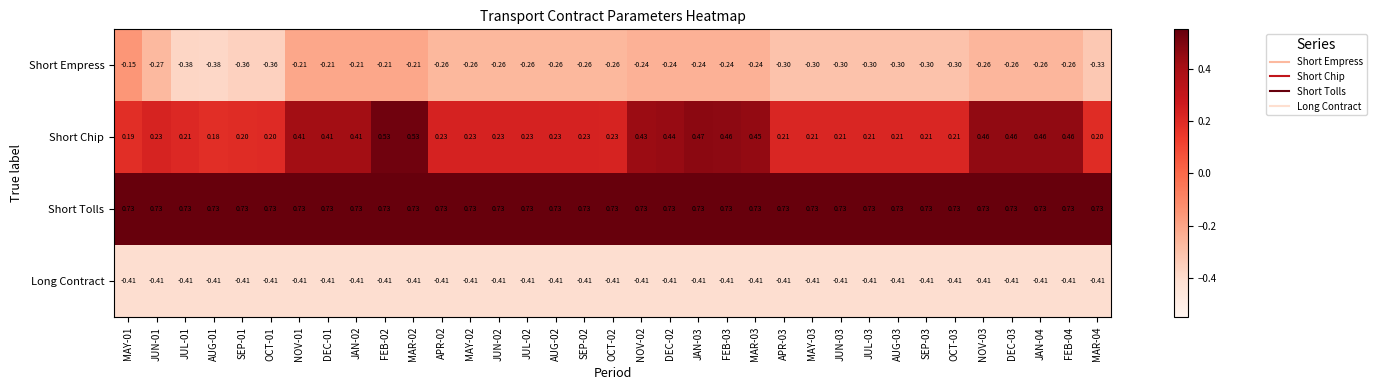

Is the value of Short Chip at JAN-02 greater than the value of Long Contract at FEB-03?

Yes